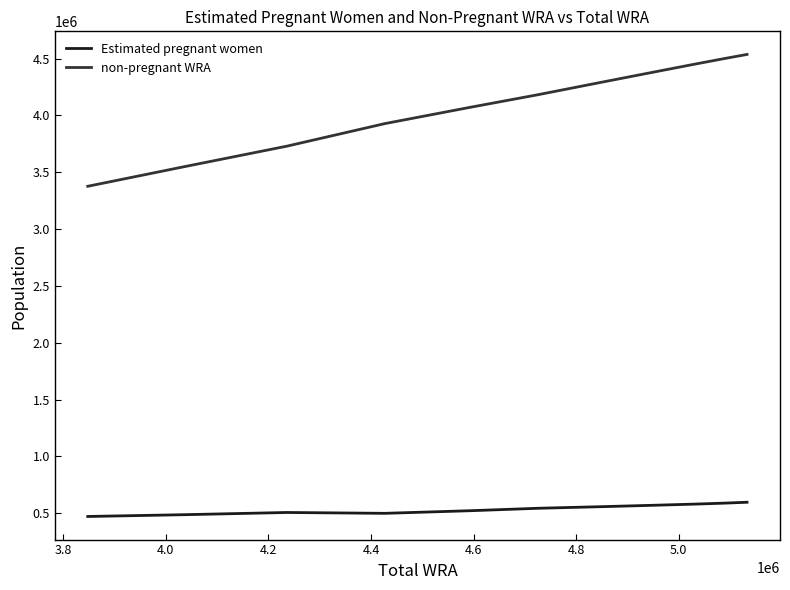

Which series has the largest range (max minus min)?

non-pregnant WRA